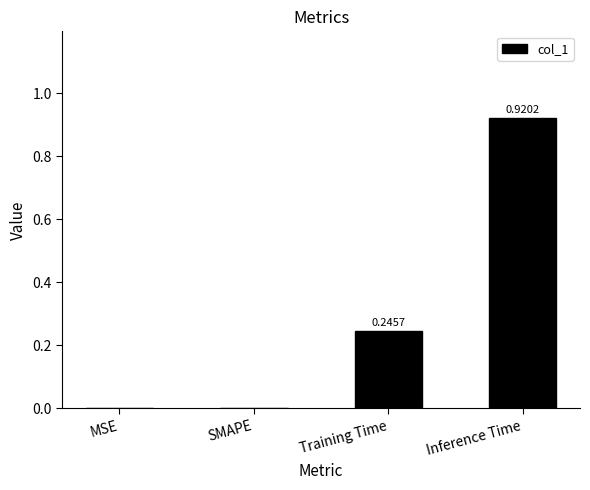

How many values are above zero?

2